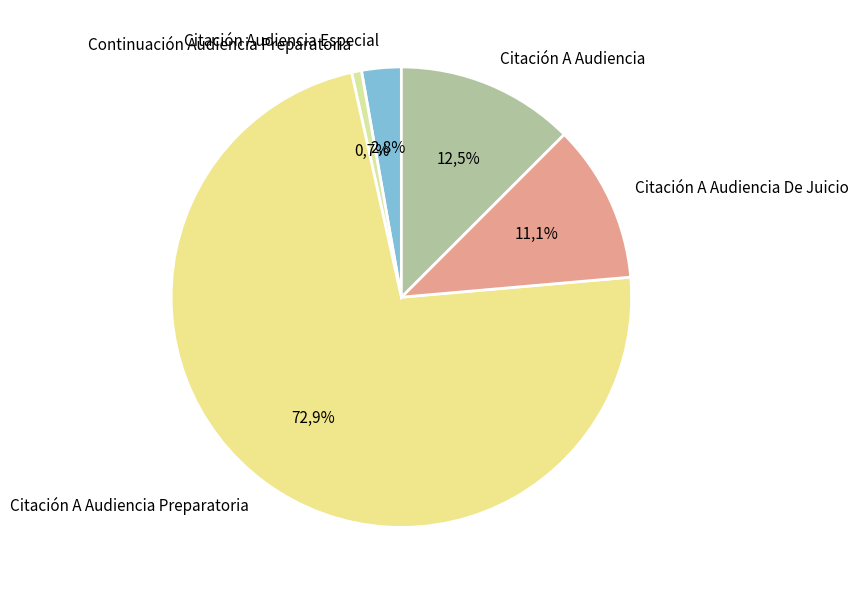

How many slices are in this pie chart?

5